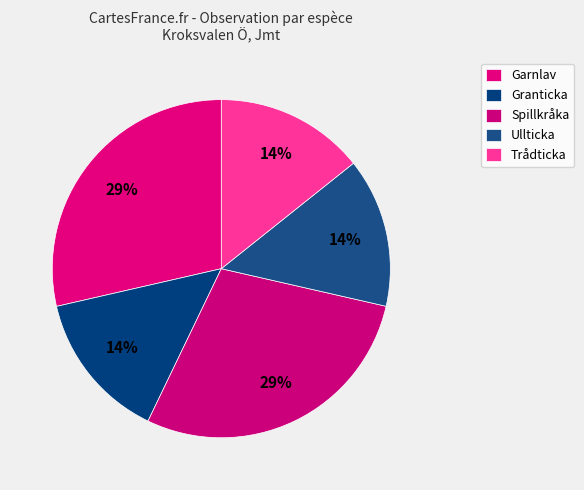

Count the number of slices in the pie.

5